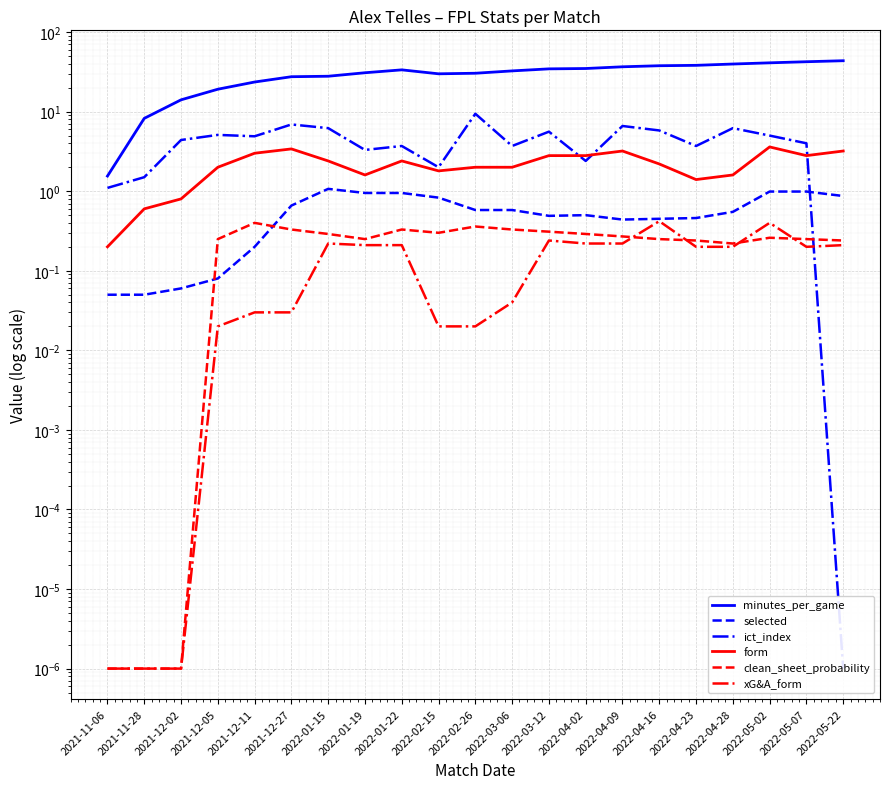

What is the value of the minutes_per_game point at the 16th from the left?

37.8